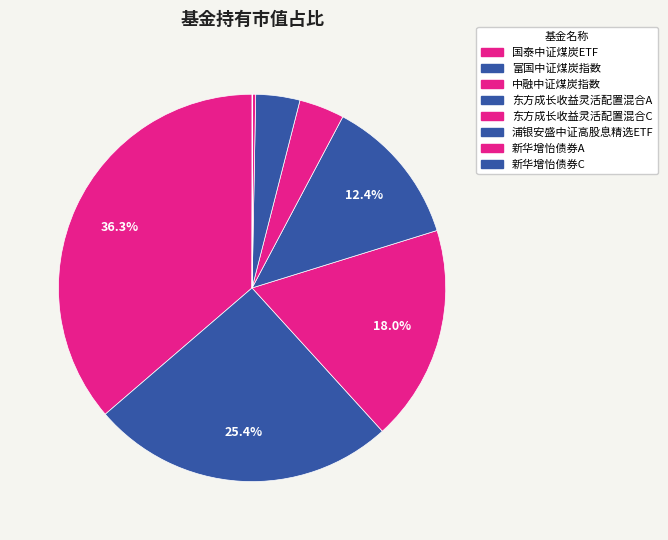

What is the total percentage of 东方成长收益灵活配置混合C and 浦银安盛中证高股息精选ETF?

7.5%